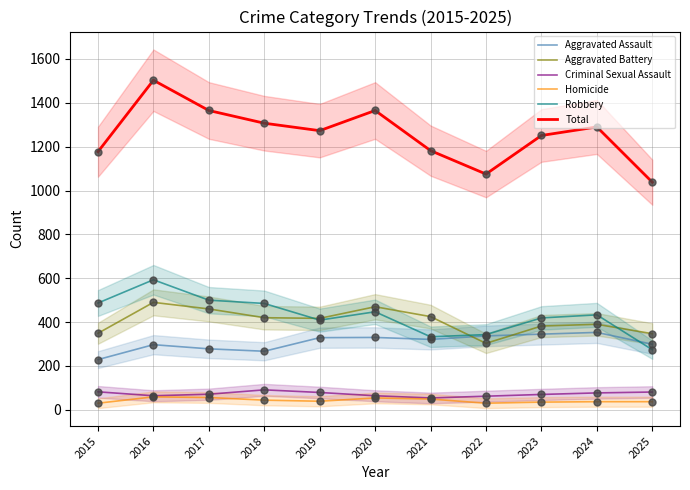

Is the value of Homicide at 2017 greater than the value of Criminal Sexual Assault at 2025?

No